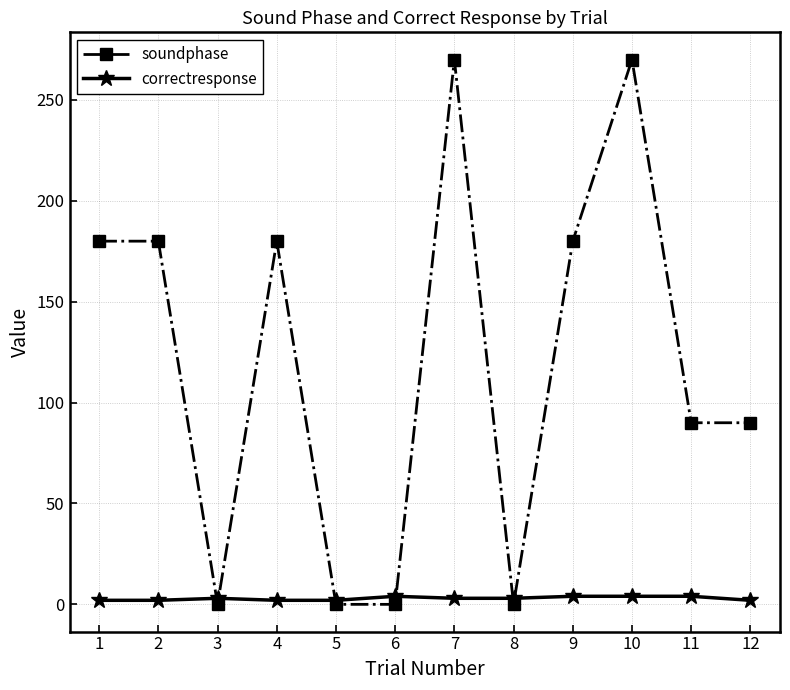

How many distinct data groups are displayed?

2